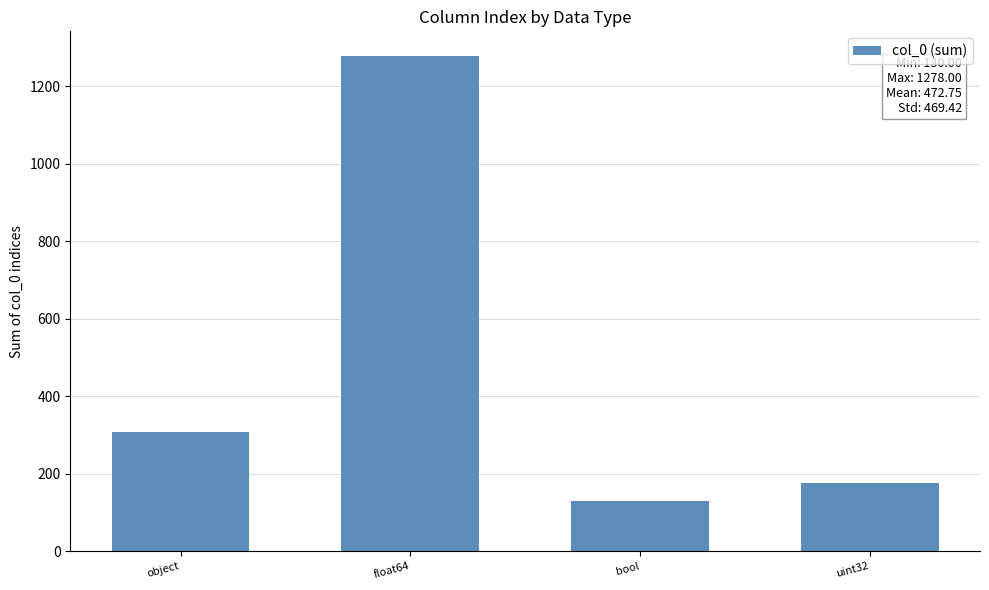

How many bars are there in total?

4